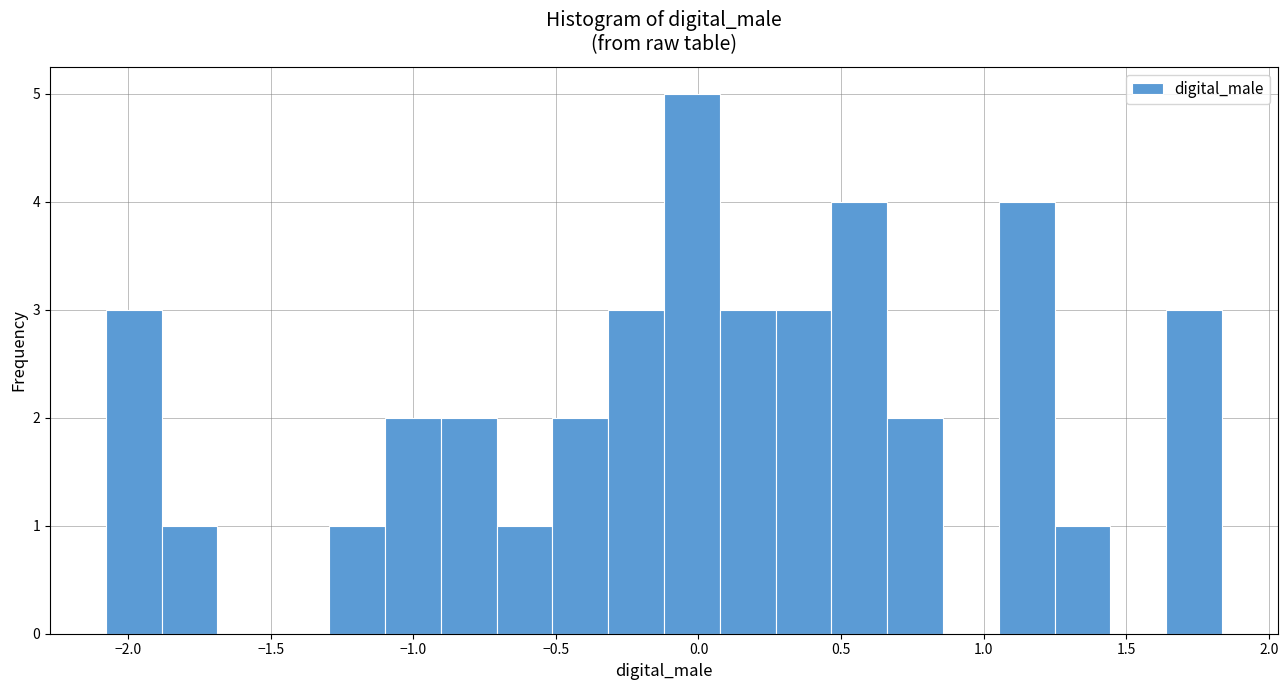

Around what value on the x-axis is the tallest bar? Give the approximate position of its centre, as read against the axis.

0.00